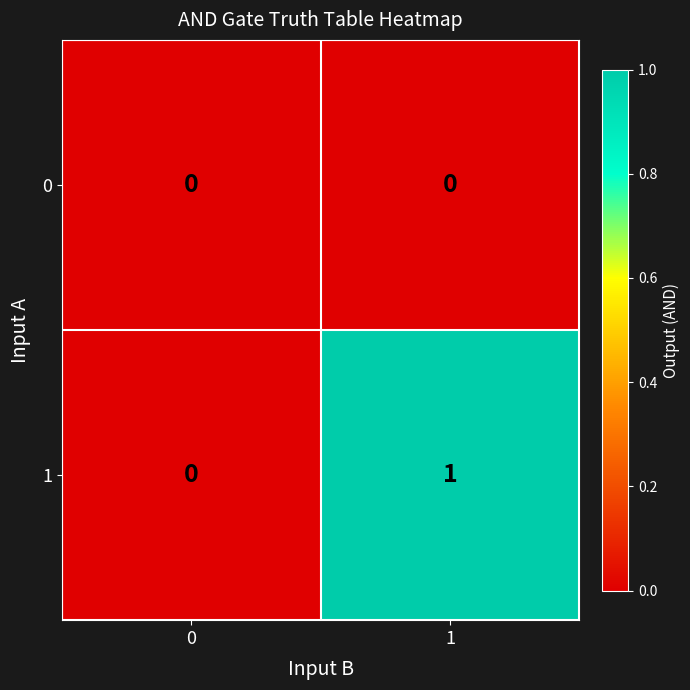

How many series are shown in this chart?

2